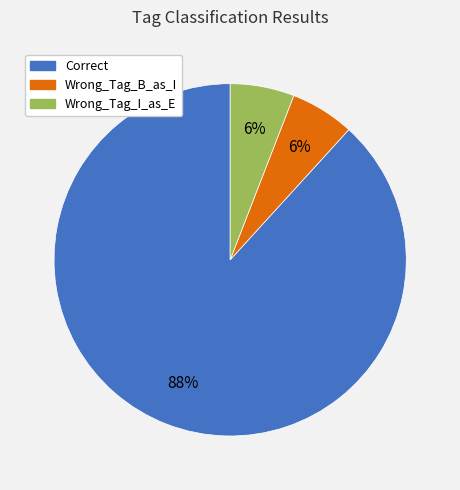

Does any single category account for the majority?

Yes